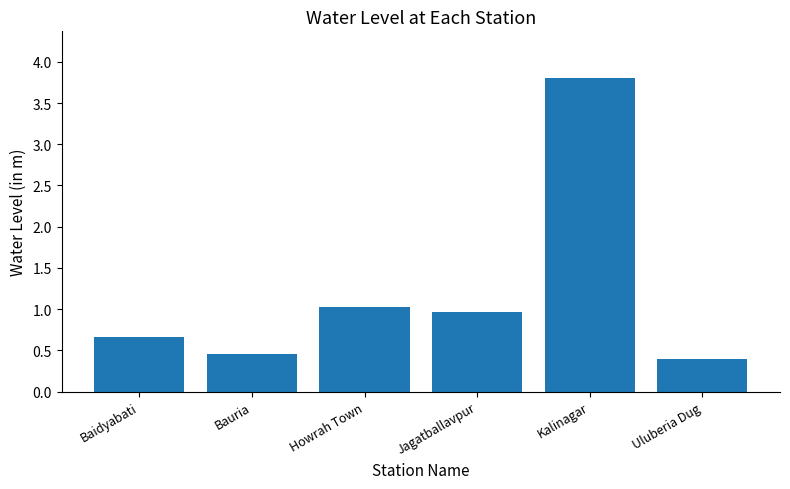

What is the difference between the values at Kalinagar and Howrah Town?

2.8